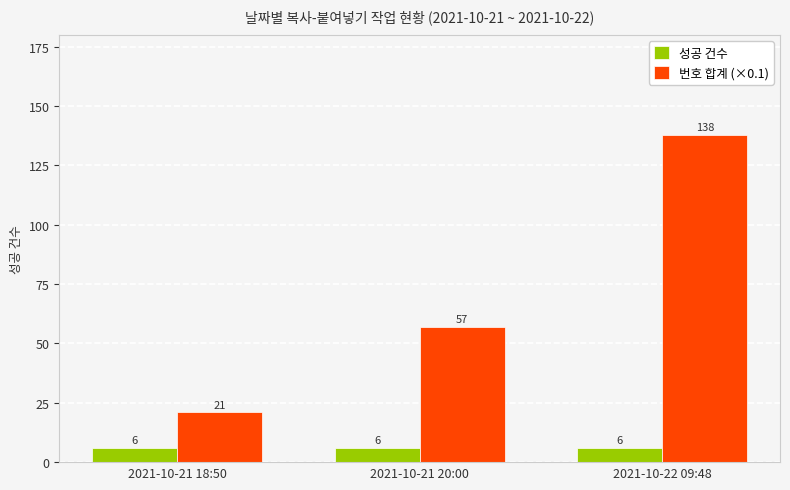

What position from the left is 2021-10-21 20:00?

2